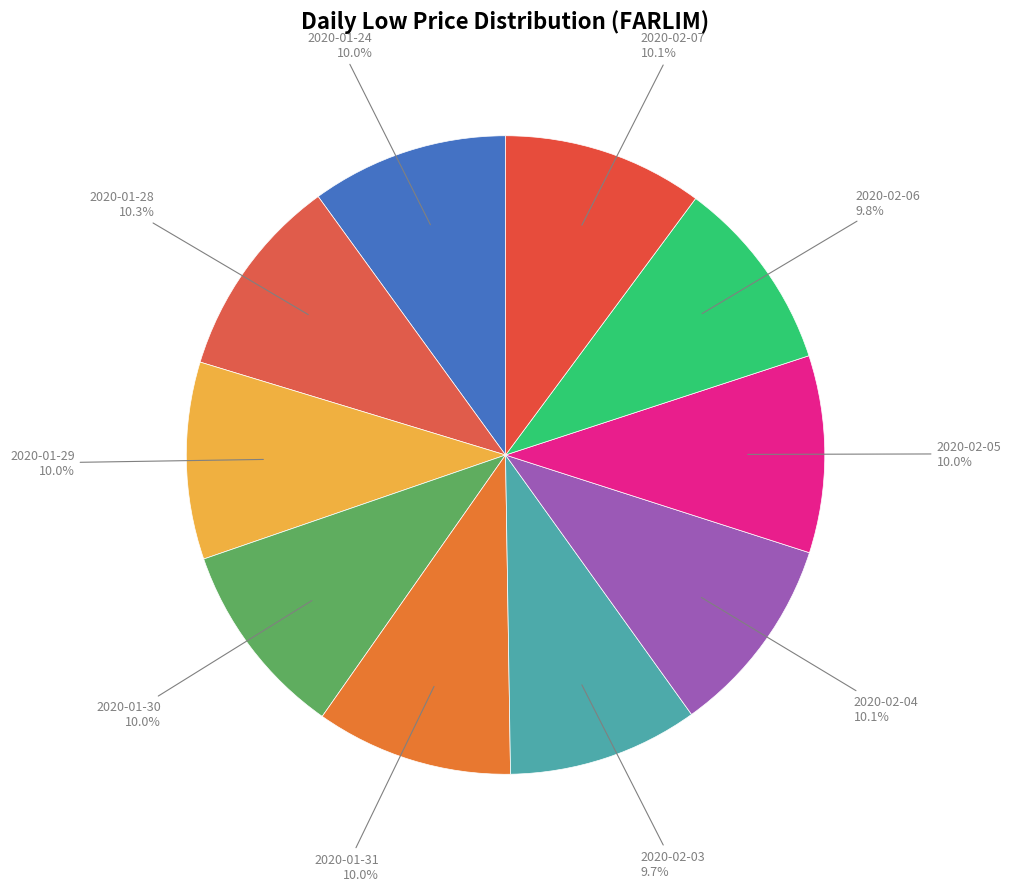

What percentage is NOT represented by 2020-02-07?

89.9%